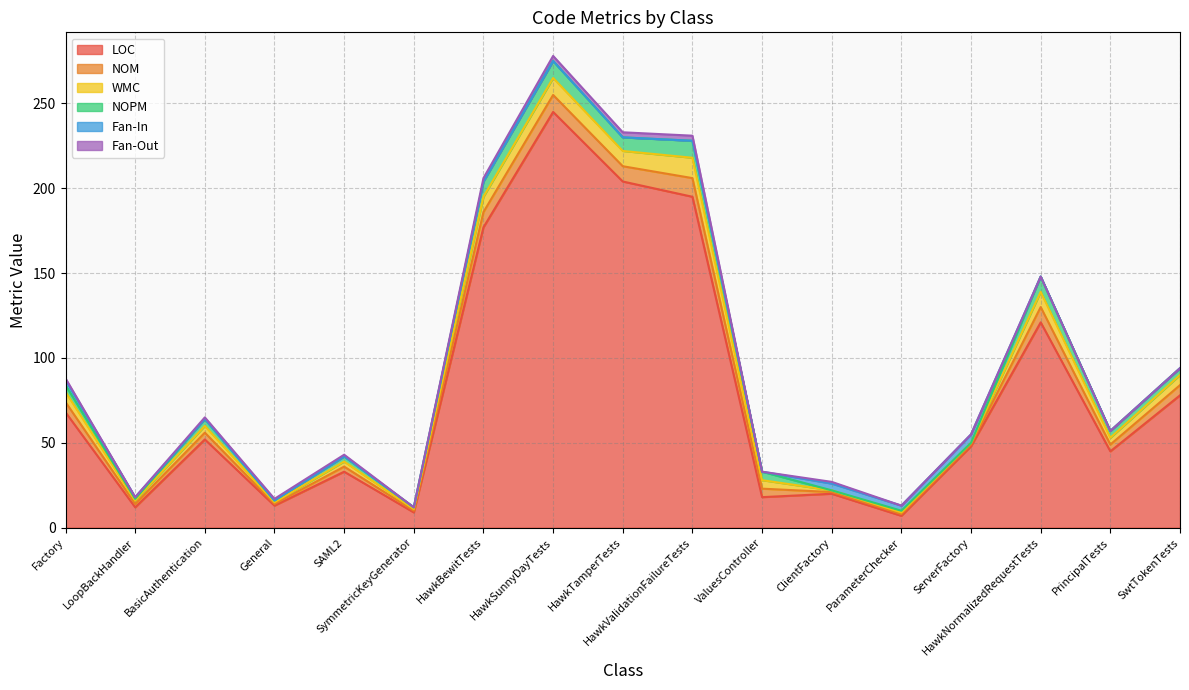

The LOC series shows 9 at SymmetricKeyGenerator. True or false?

True